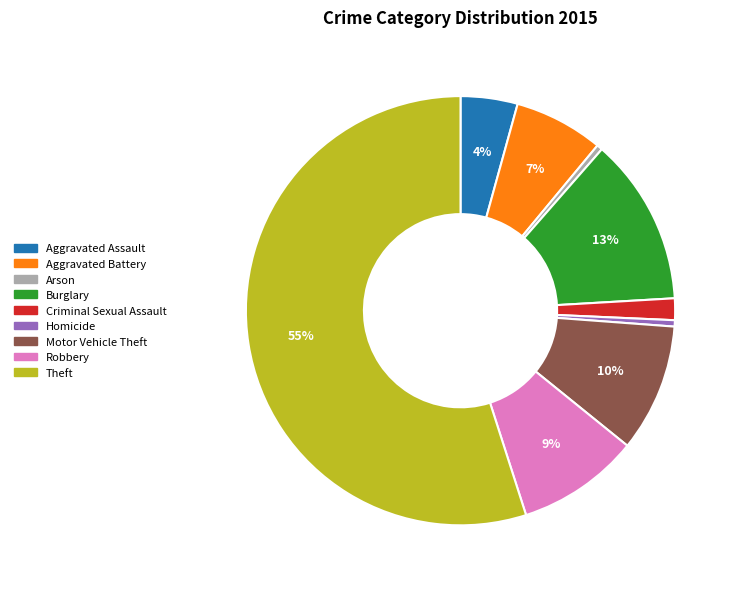

Combined, do Aggravated Battery and Homicide account for over 50%?

No